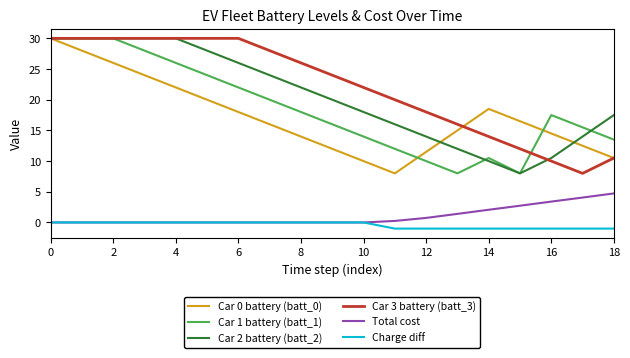

Which series has the largest total across all categories?

Car 3 battery (batt_3)